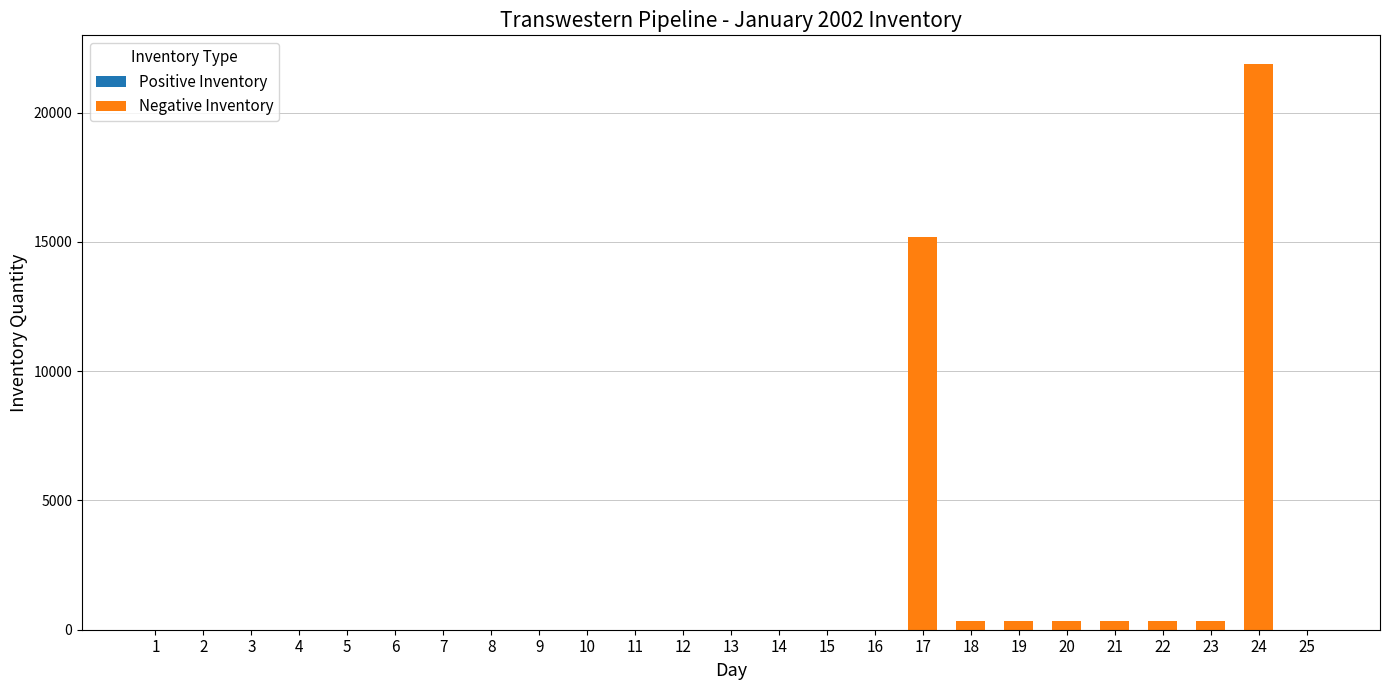

Count the number of data series in this chart.

1